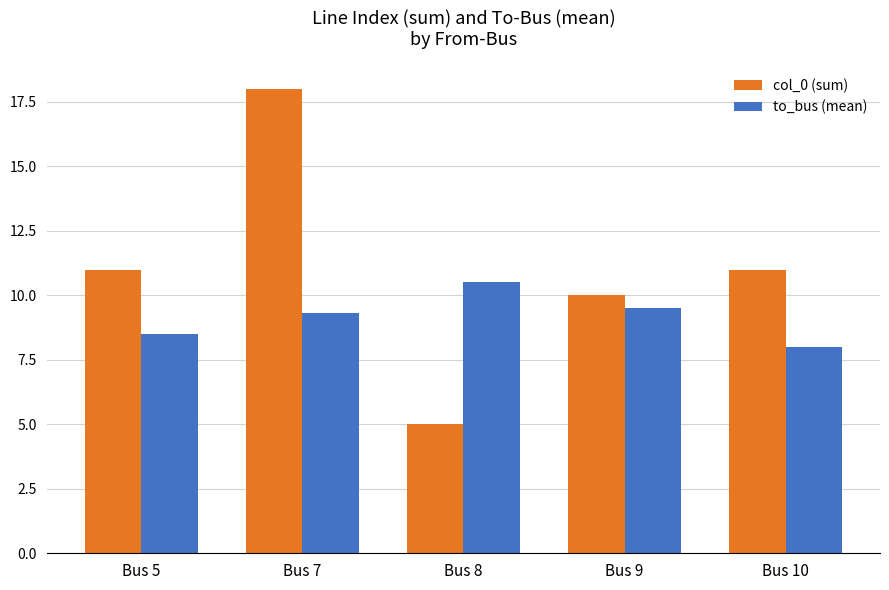

Rank the series by their average value, from lowest to highest.

to_bus (mean), col_0 (sum)